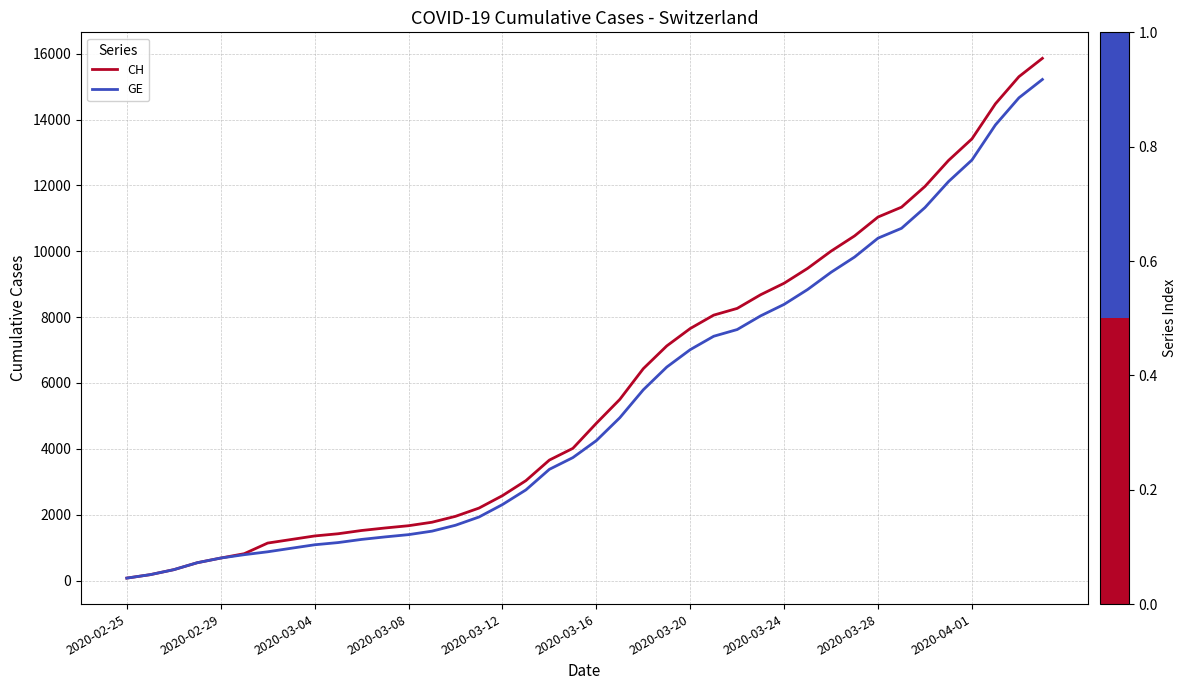

Which series has the largest range (max minus min)?

CH